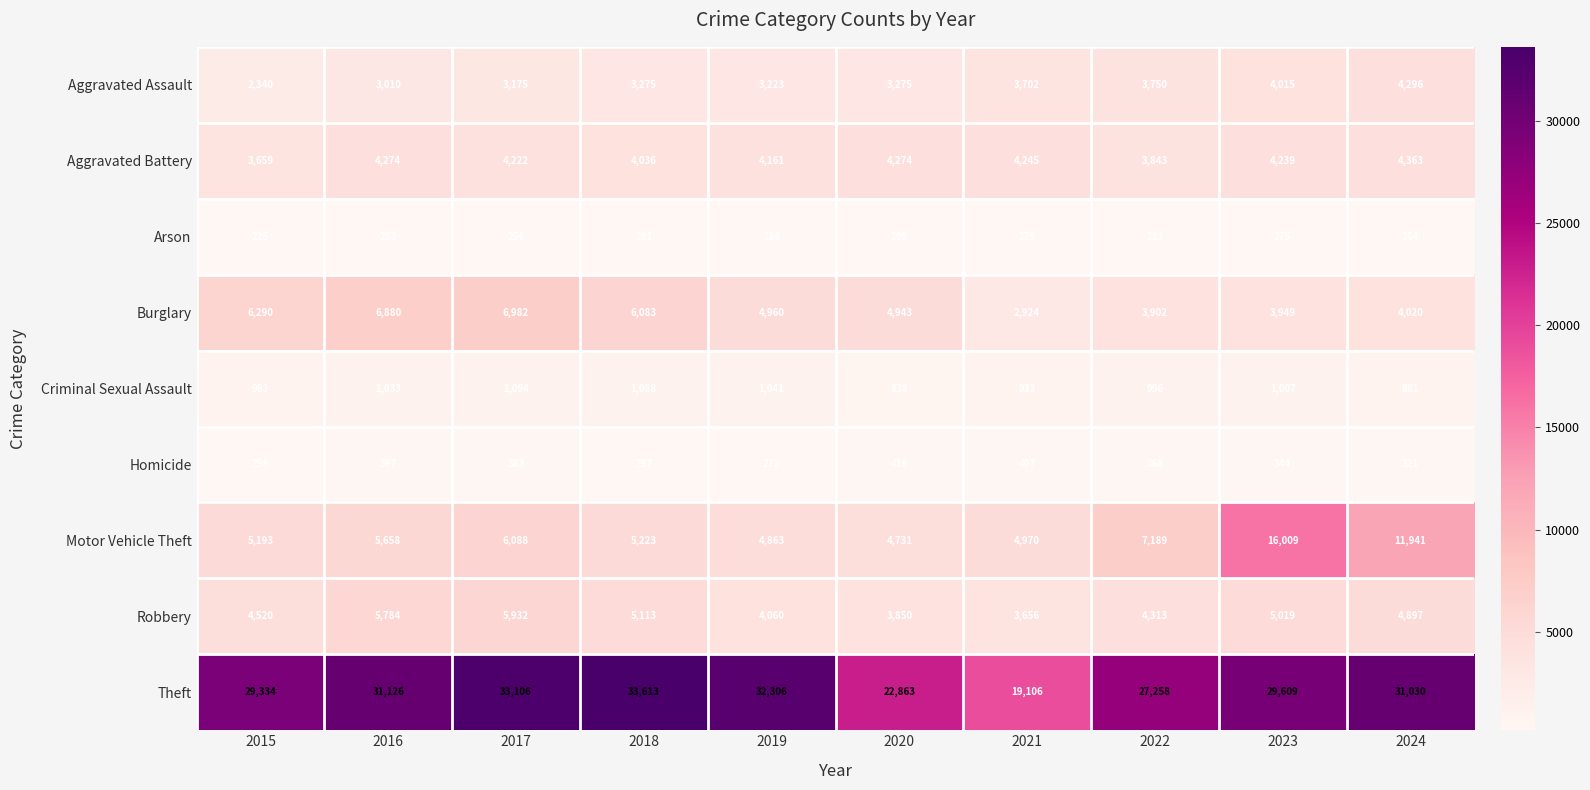

At which category is the sum across all series the highest?

2023